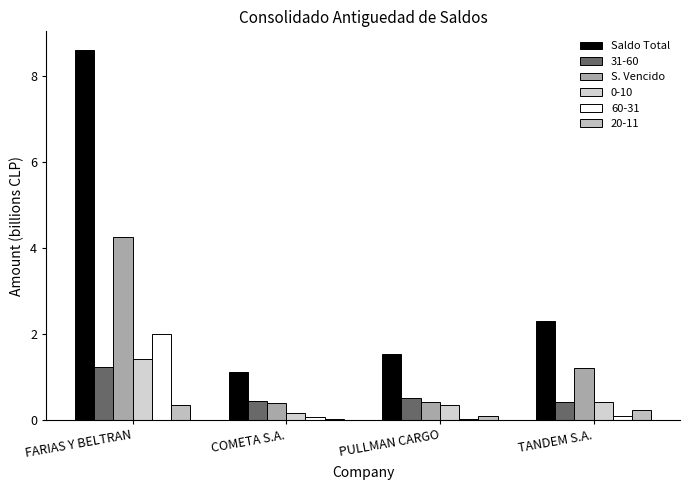

How many groups of bars are there?

4